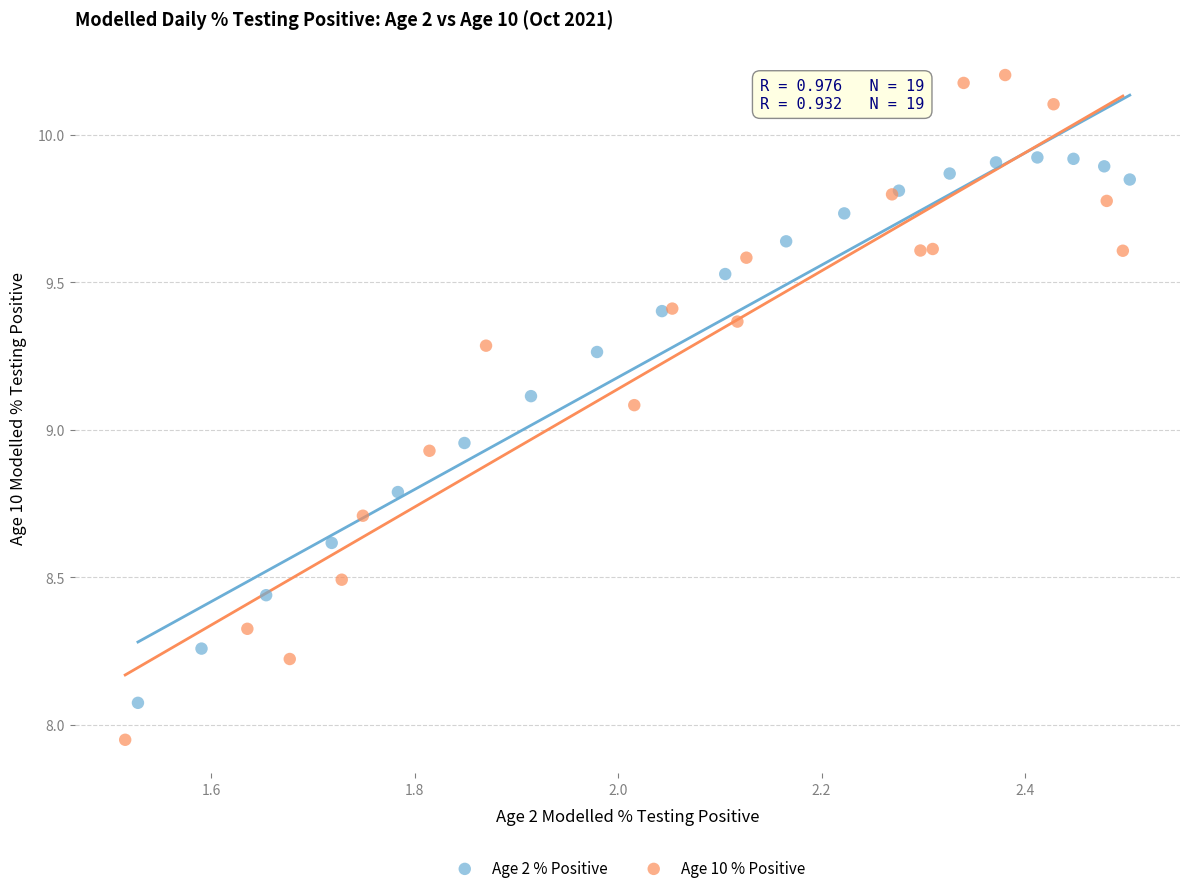

Which series contains the highest Y value?

Age 10 % Positive